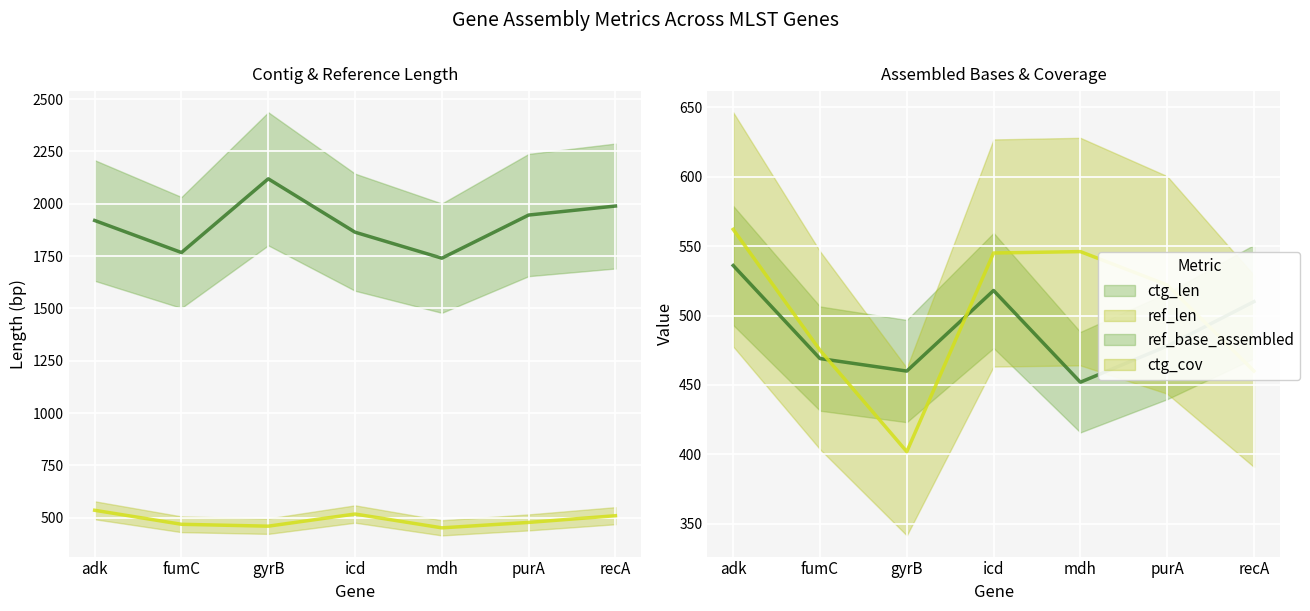

What is the sum of all ref_base_assembled values?

3423